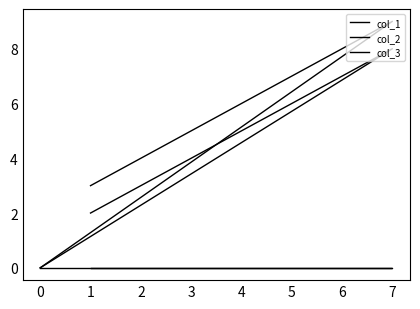

What is the maximum value shown in the chart?

9